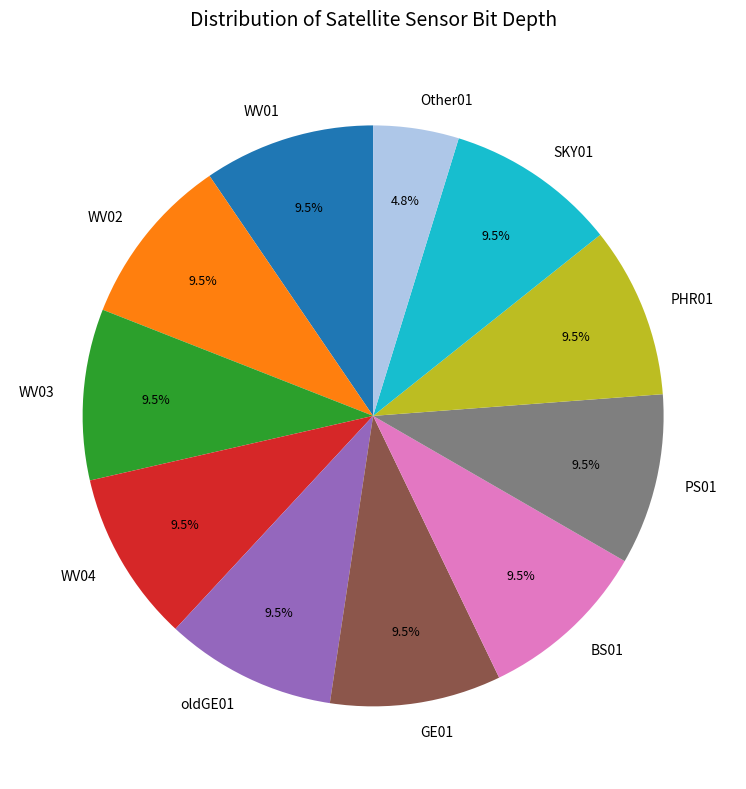

How many segments does this pie chart have?

11